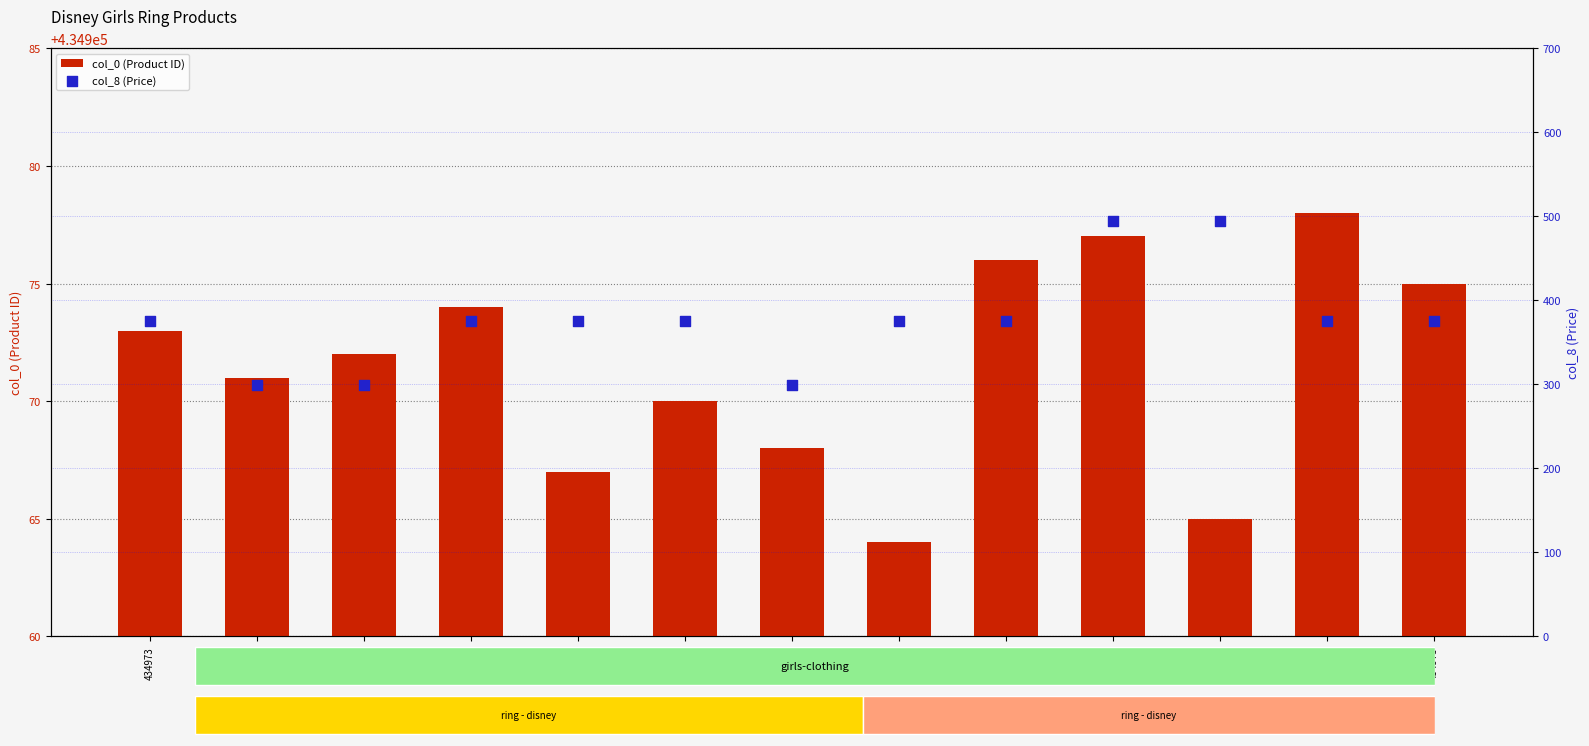

Which series has the widest spread of Y values?

col_8 (Price)